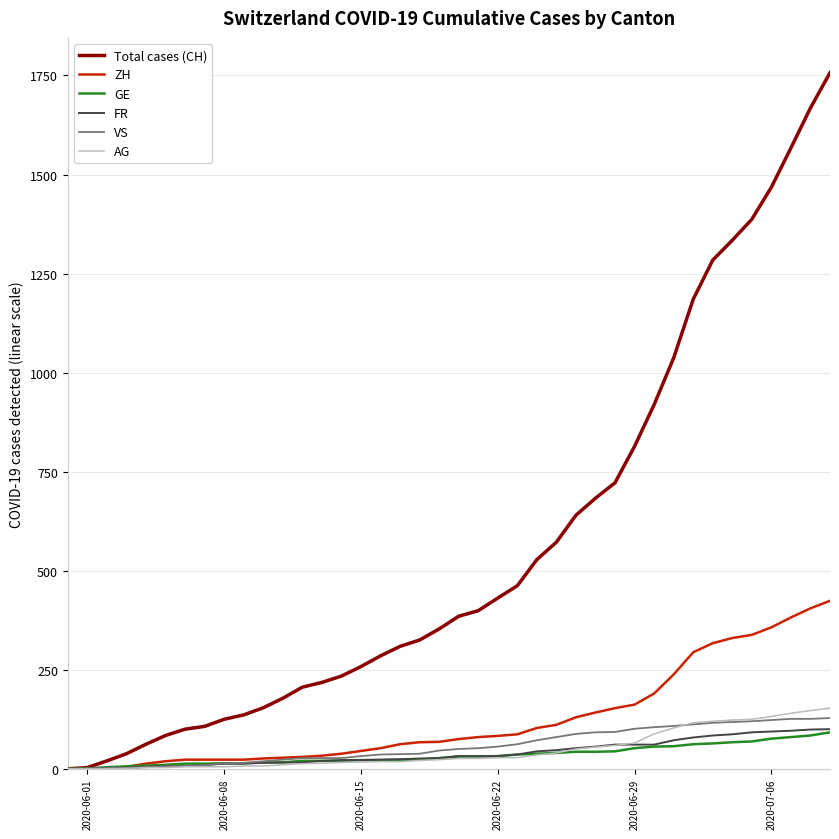

Which series has the largest total across all categories?

Total cases (CH)